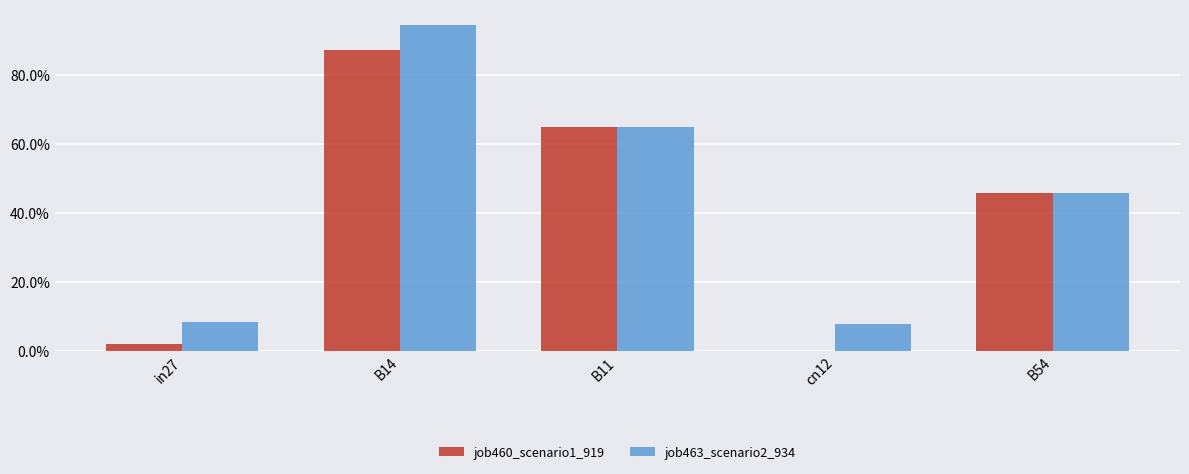

At how many categories does at least one series exceed 0?

5